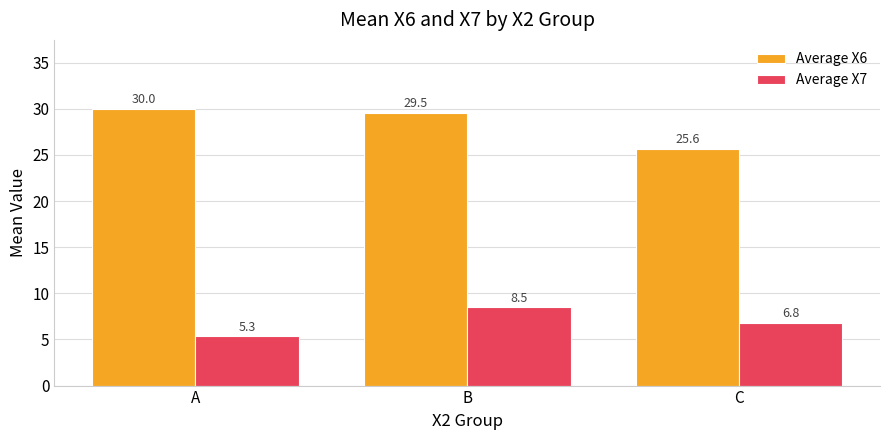

Reading right to left, extract all data points from this chart.

Average X6: C=25.6	B=29.5	A=30.0
Average X7: C=6.8	B=8.5	A=5.3